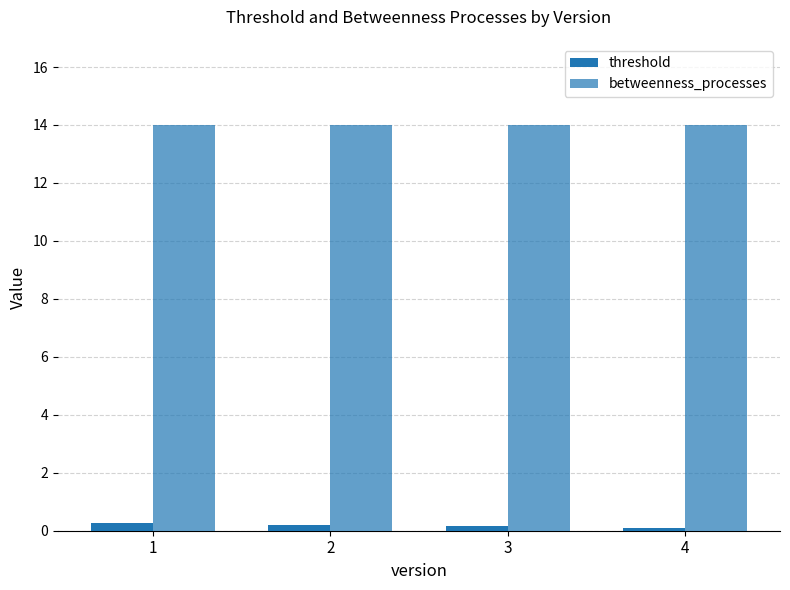

How many groups of bars are there?

4